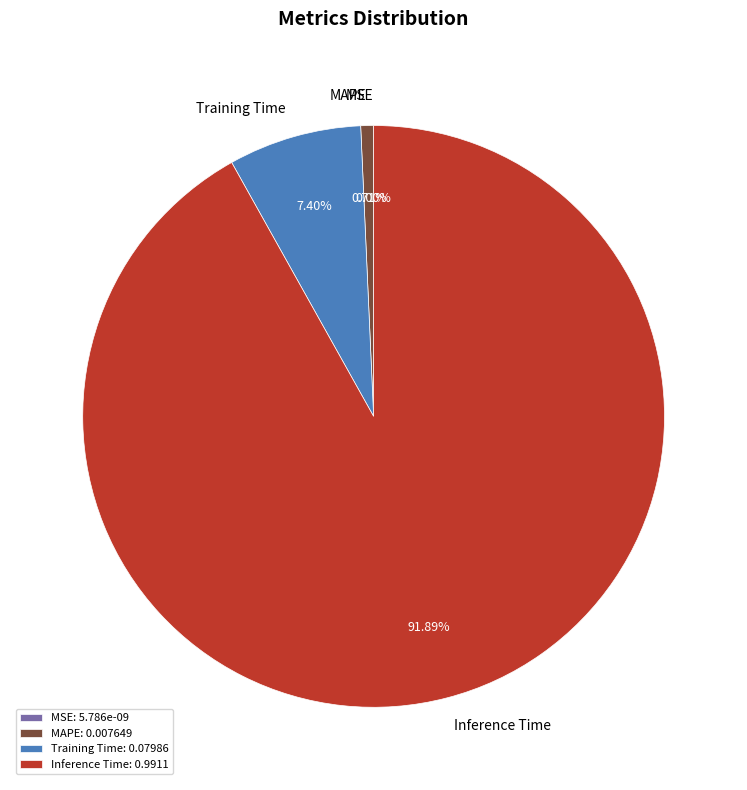

Does Inference Time account for over 50% of the chart?

Yes